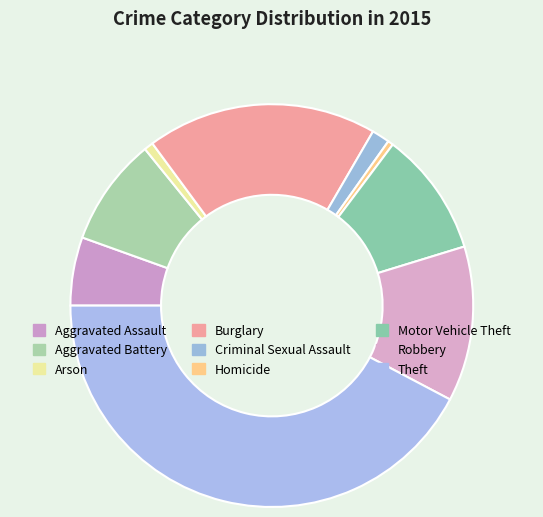

What portion of the pie excludes Robbery?

87.5%